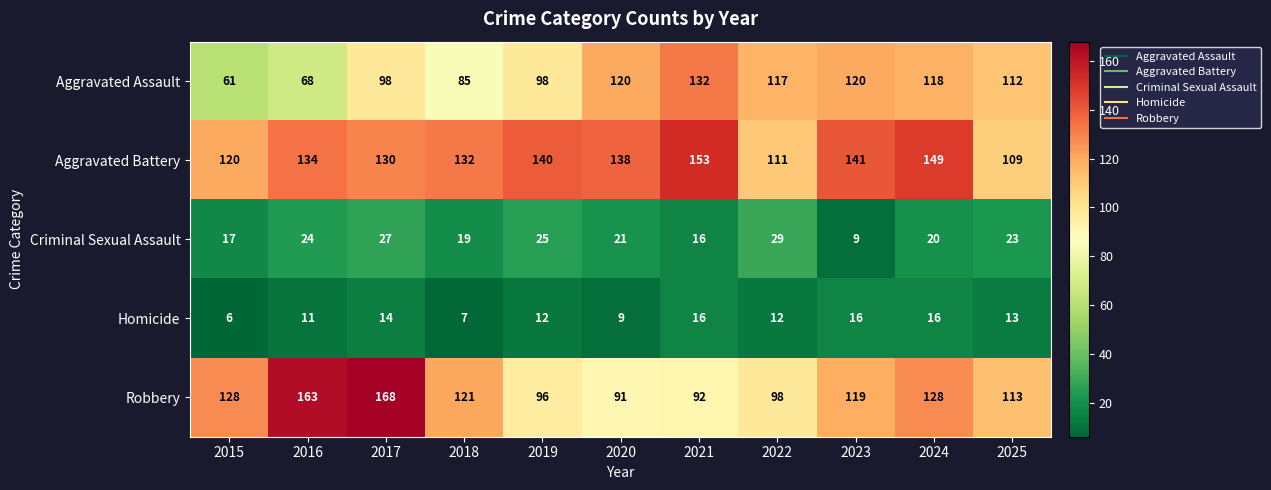

List the series in order of their peak value, highest first.

Robbery, Aggravated Battery, Aggravated Assault, Criminal Sexual Assault, Homicide